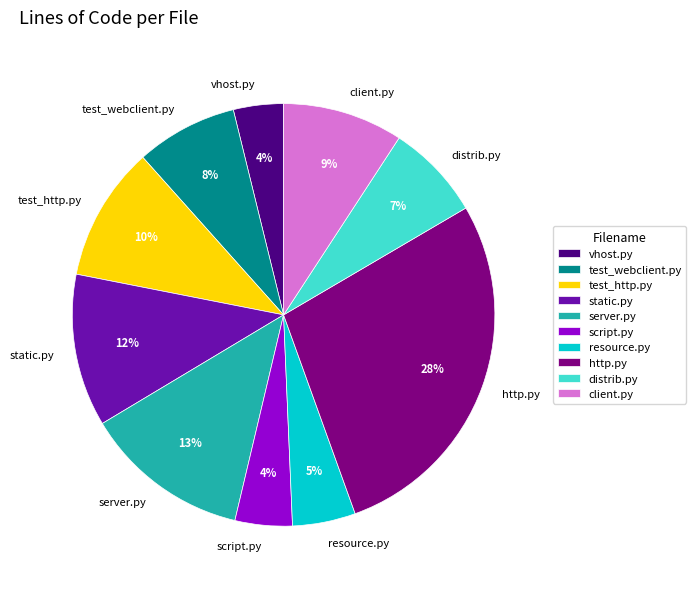

What percentage is the http.py slice, to the nearest percent?

28%